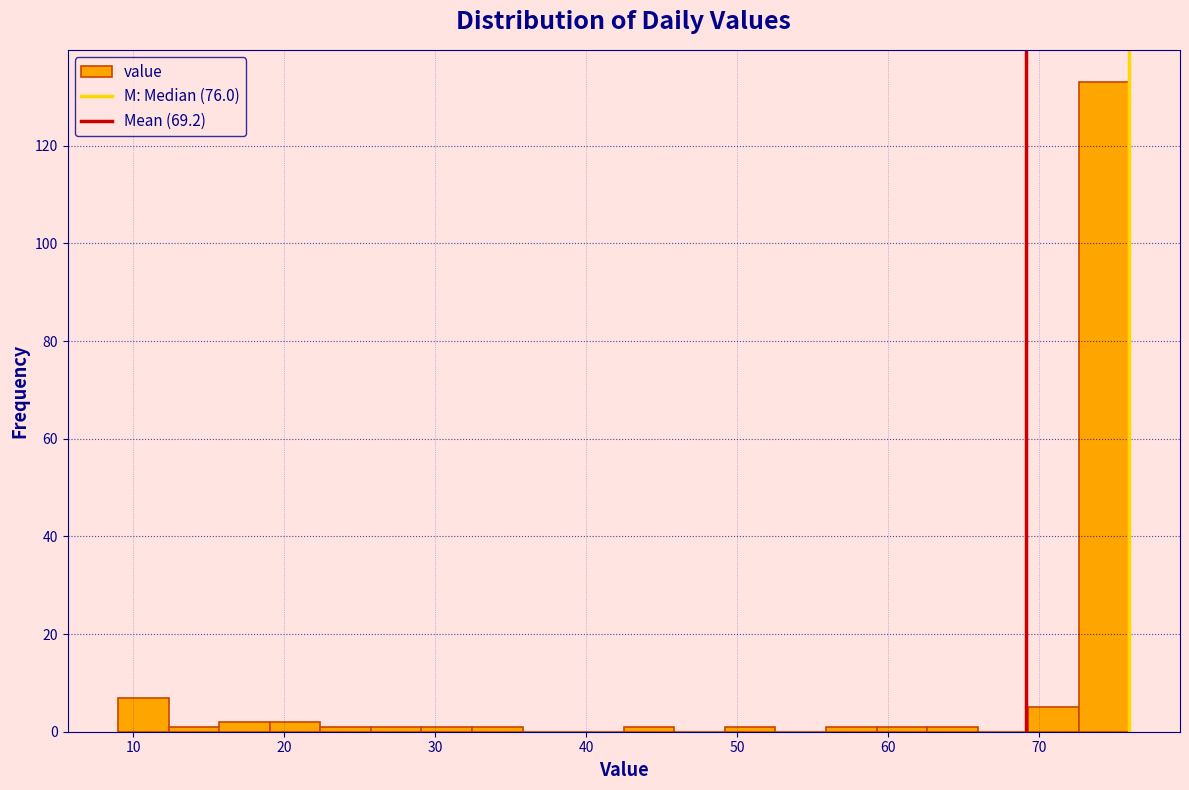

Around what value on the x-axis is the tallest bar? Give the approximate position of its centre, as read against the axis.

74